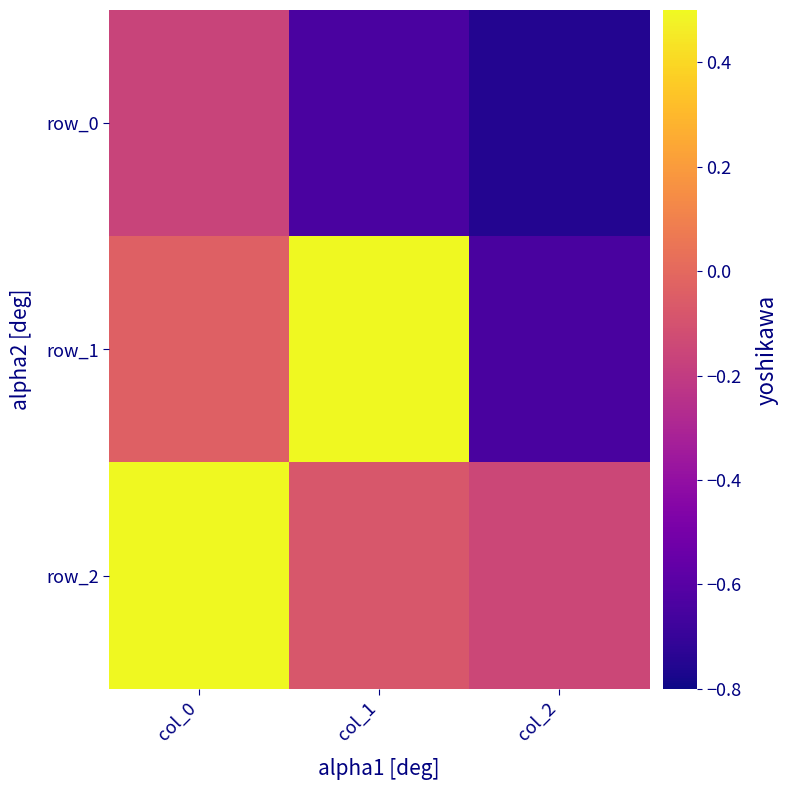

What is the difference between the row_2 values at col_1 and col_2?

0.1